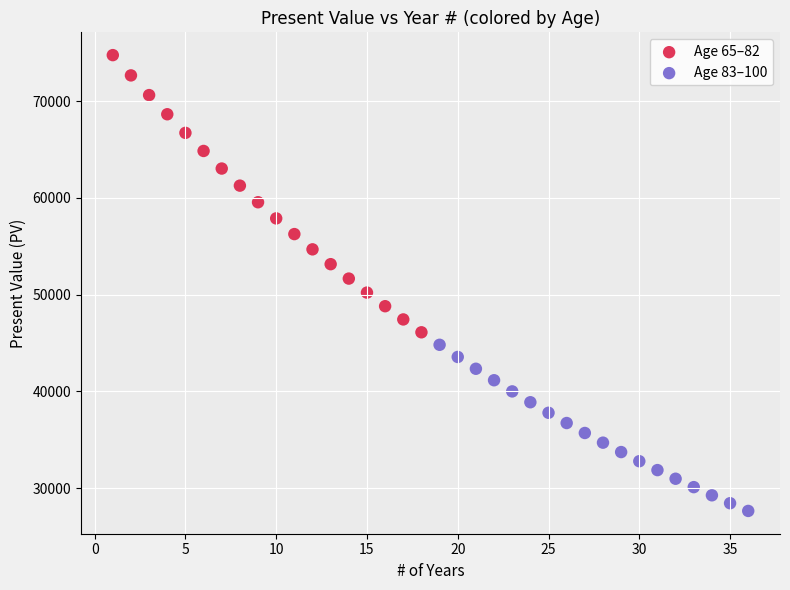

Which series contains the highest Y value?

Age 65–82